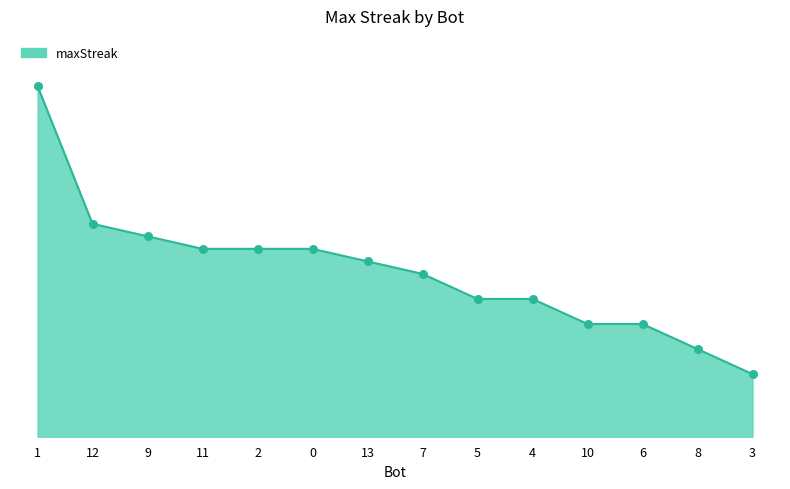

What is the change in value from 11 to 3?

-10